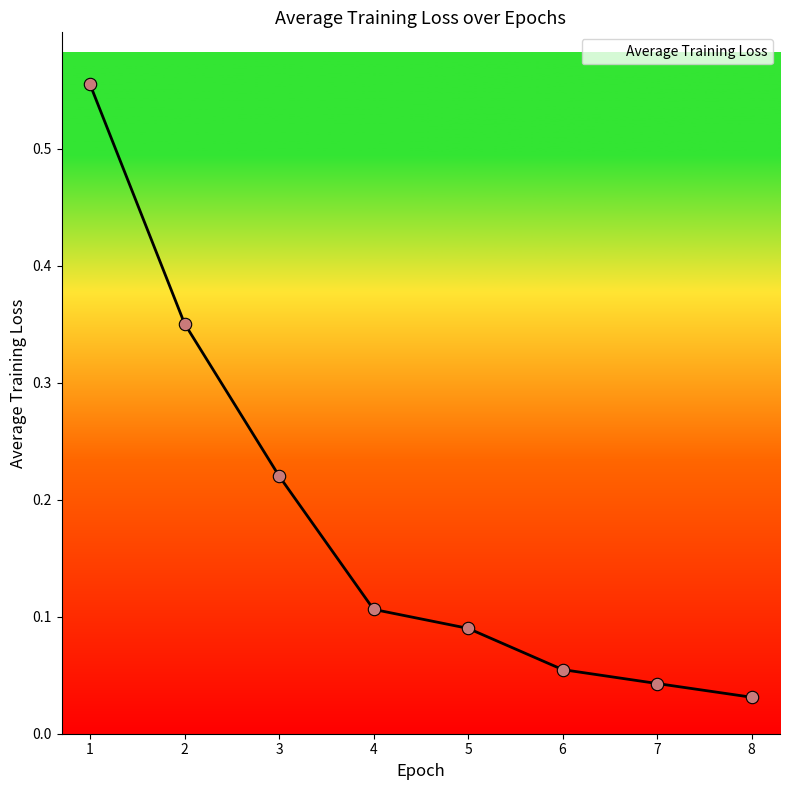

What is the change in value from 1 to 6?

-0.5